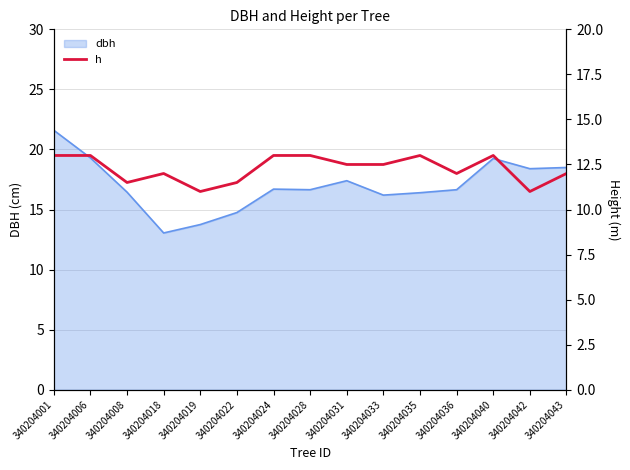

The value of dbh at 340204042 is 12.7. True or false?

False